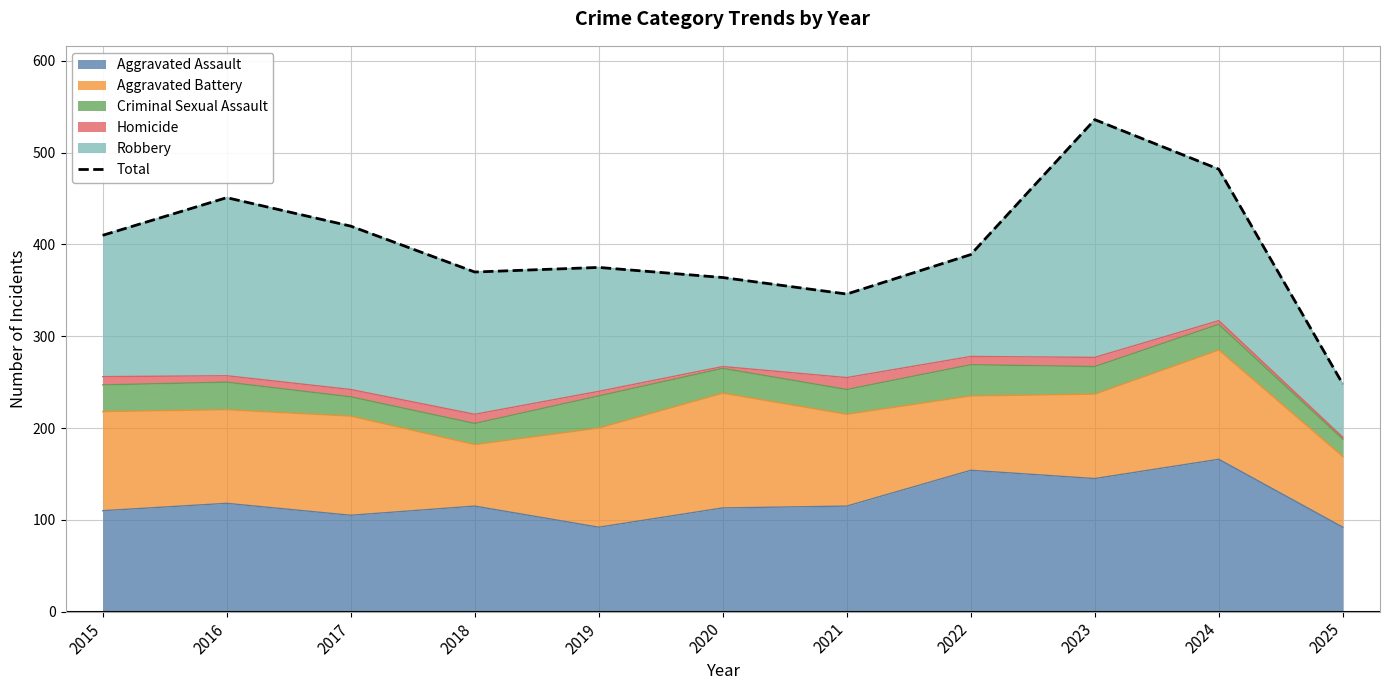

How many values exceed 389?

5